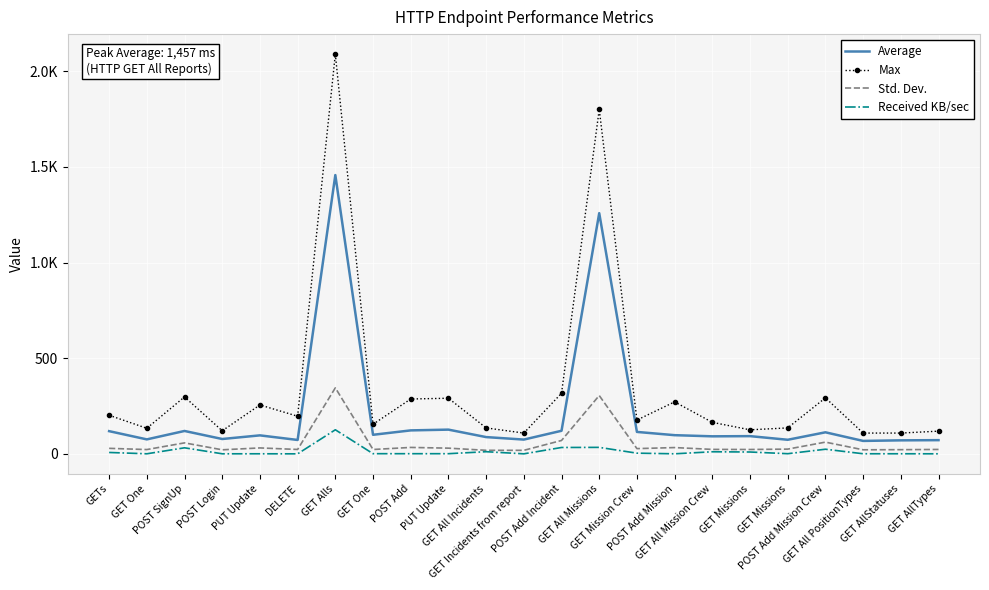

At which category is the sum across all series the highest?

GET Alls